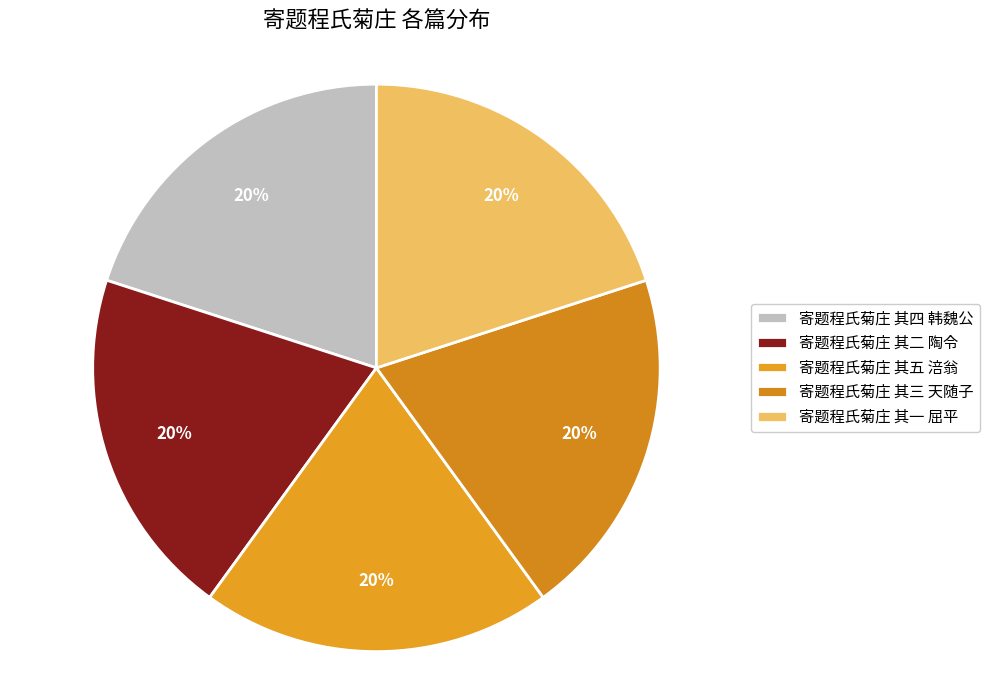

How many segments does this pie chart have?

5